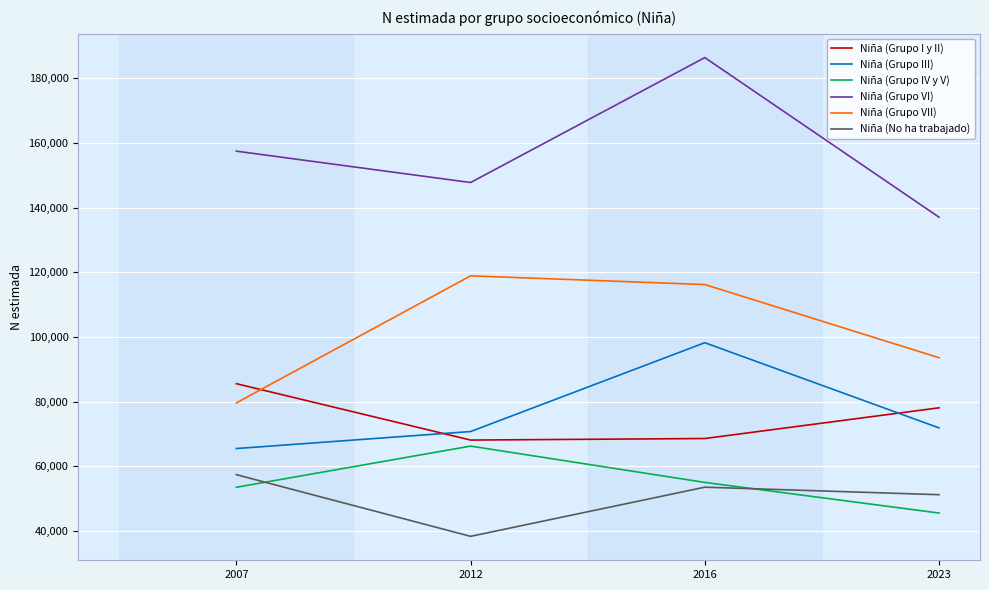

List the series in order of their peak value, highest first.

Niña (Grupo VI), Niña (Grupo VII), Niña (Grupo III), Niña (Grupo I y II), Niña (Grupo IV y V), Niña (No ha trabajado)